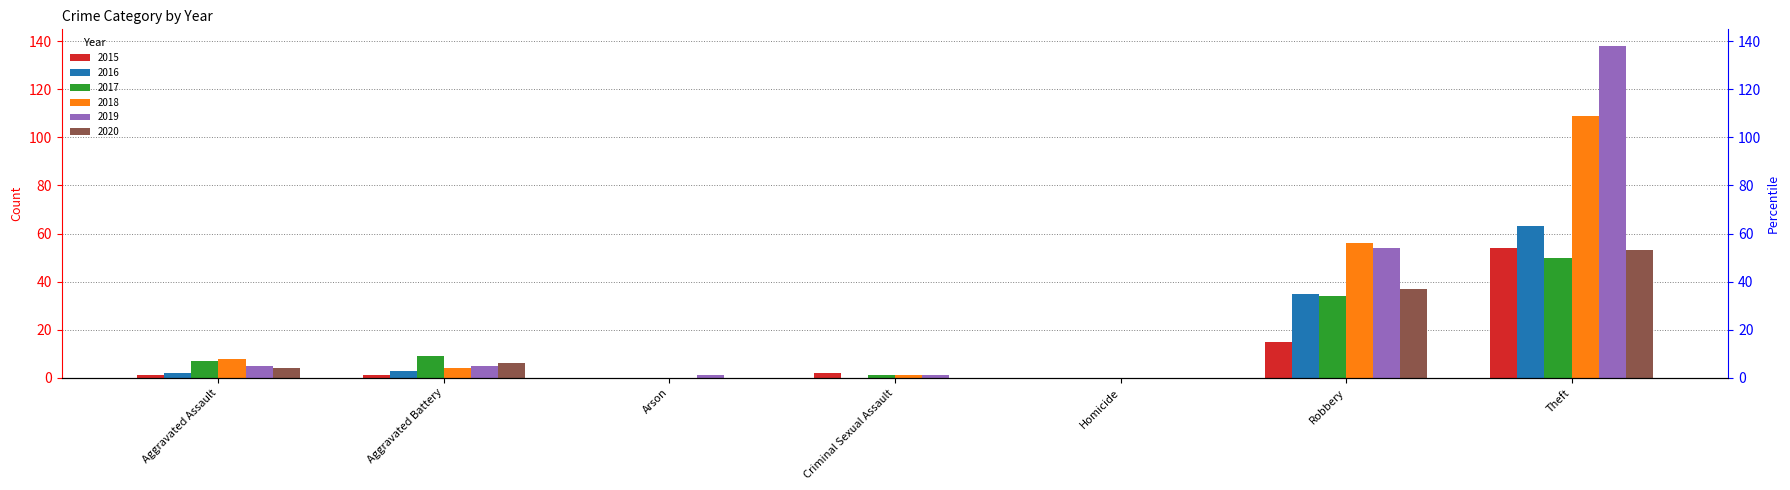

What position from the right is Criminal Sexual Assault?

4